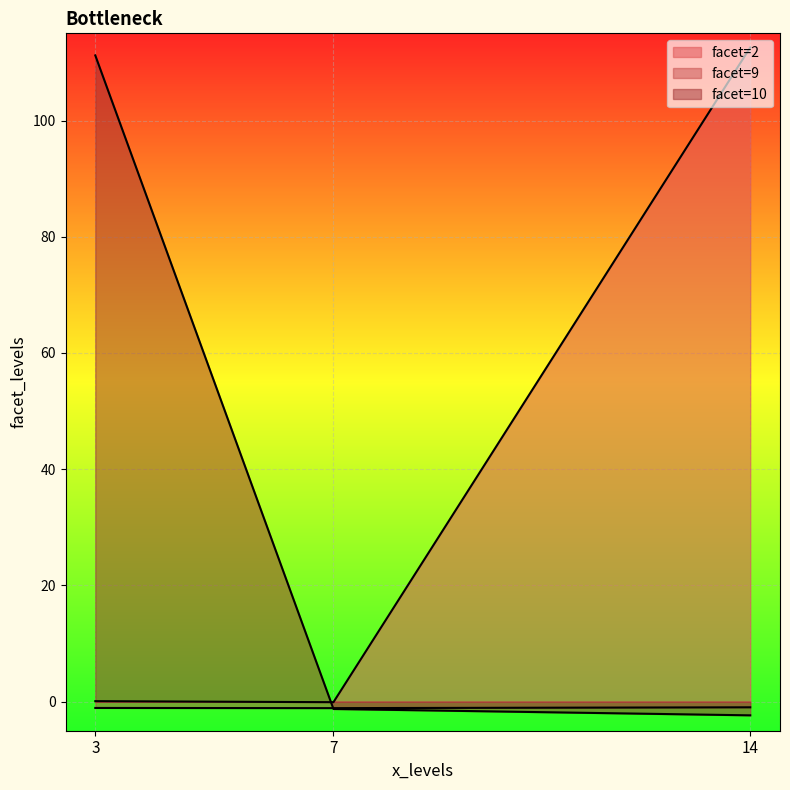

Reading left to right, list all the values displayed in this chart.

facet_levels: 14=2.0	3=10.0	3=2.0	7=2.0	14=9.0	3=9.0	7=9.0	7=10.0	14=10.0
wpd: 14=112.6	3=111.2	3=0.1	7=-0.1	14=-1.0	3=-1.1	7=-1.1	7=-1.3	14=-2.4